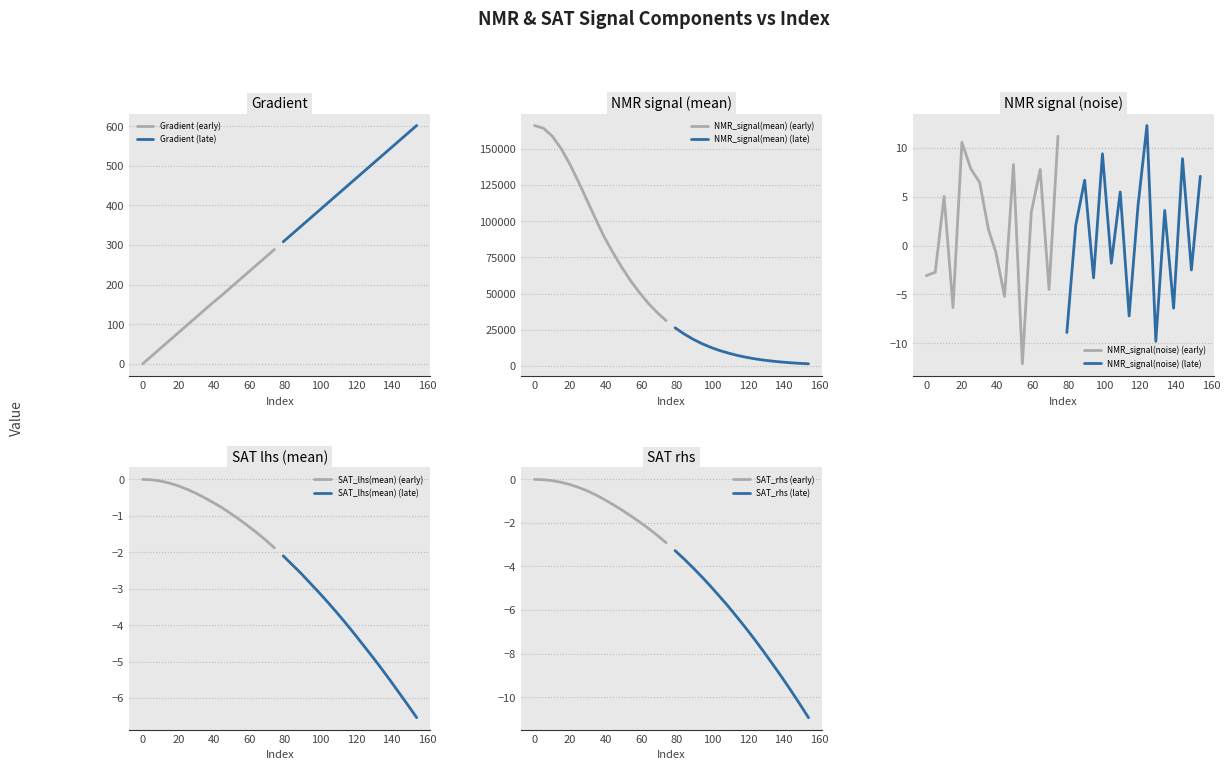

What is the maximum value shown in the chart?

166182.6